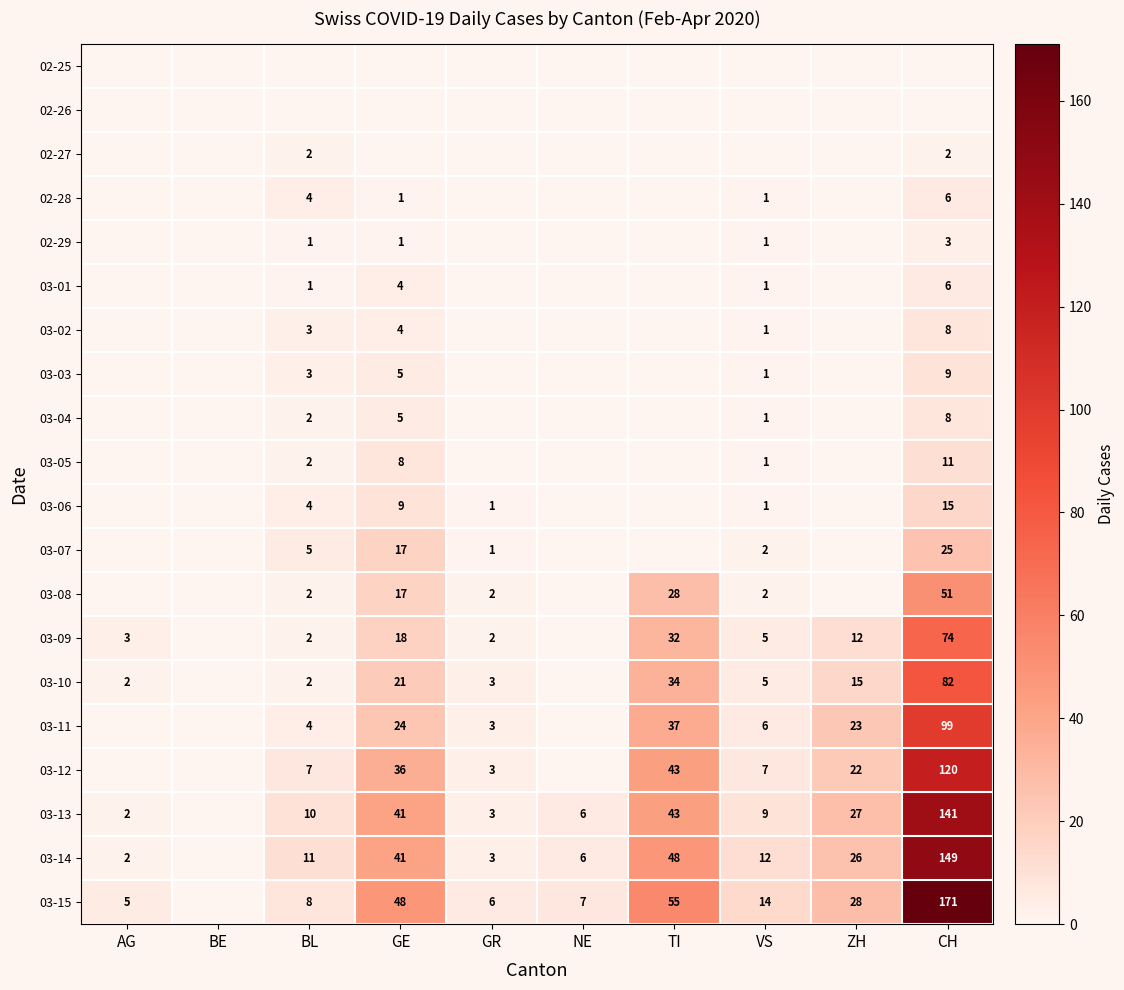

Is it true that 03-02 equals 4 at BL?

False